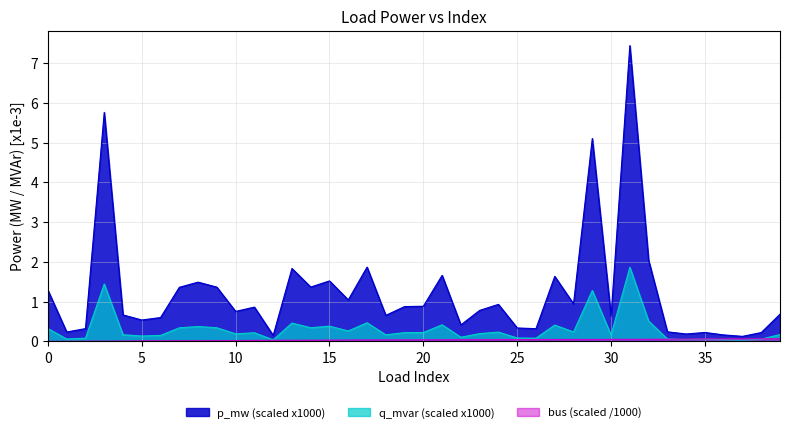

What is the maximum value shown in the chart?

7.4